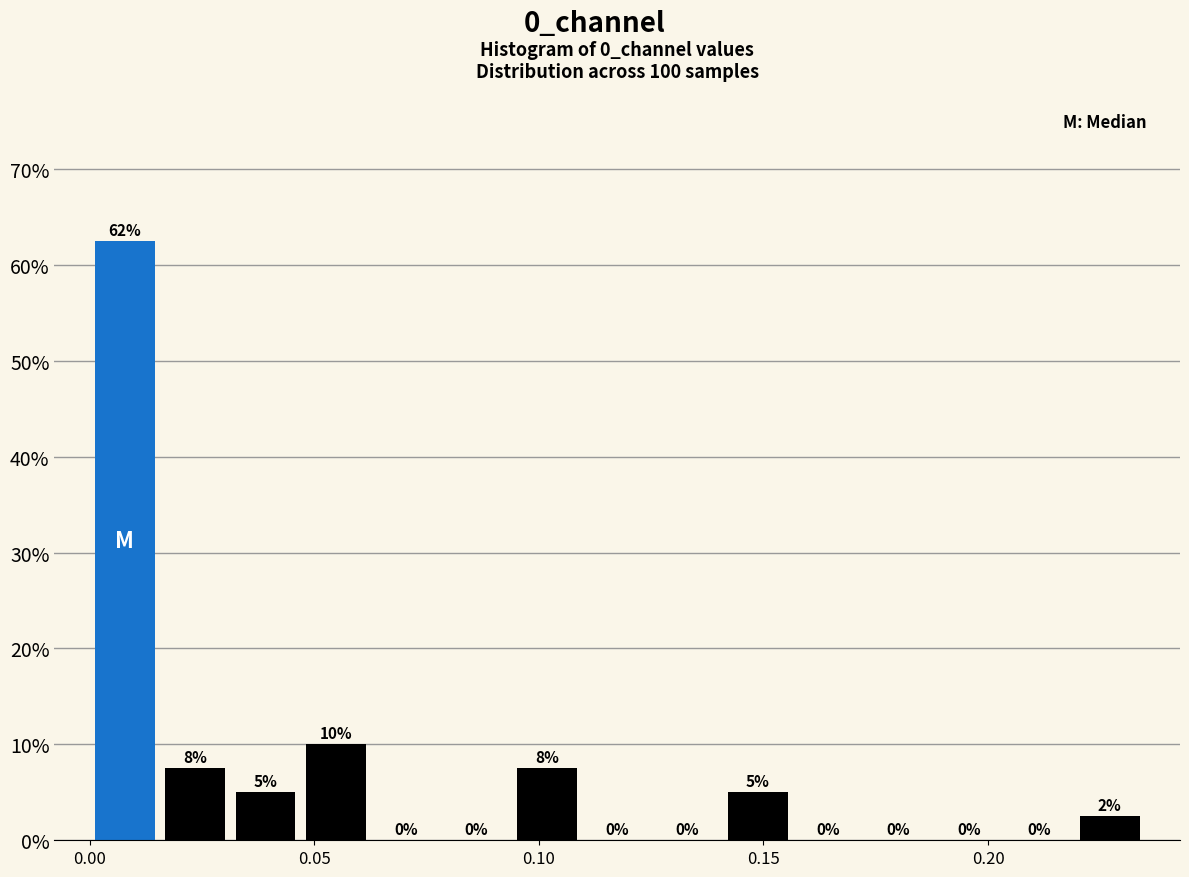

Read against the x-axis, roughly where is the centre of the tallest bar?

0.010